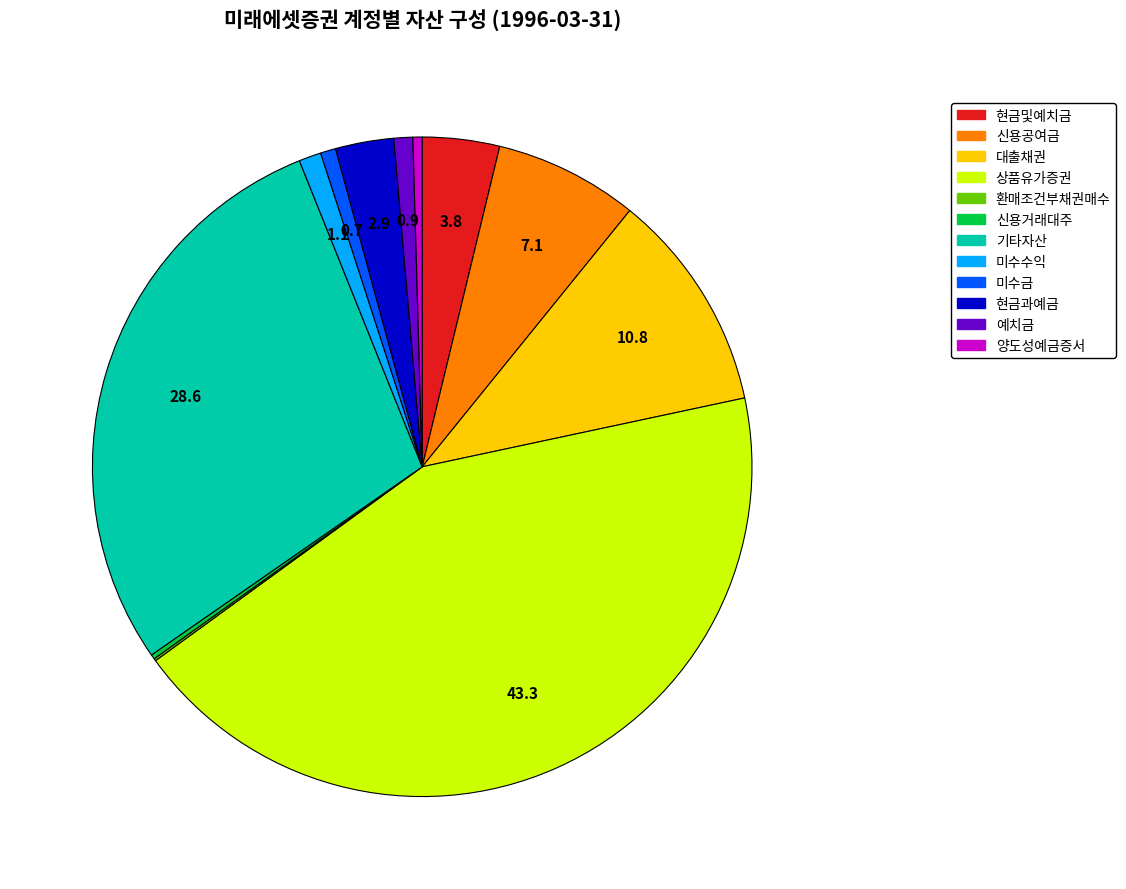

What is the ratio of the value at 상품유가증권 to the value at 양도성예금증서?

95.8